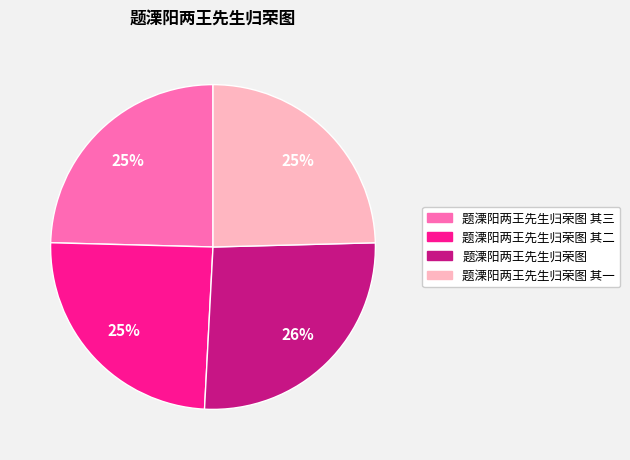

Is there a majority slice in this chart?

No